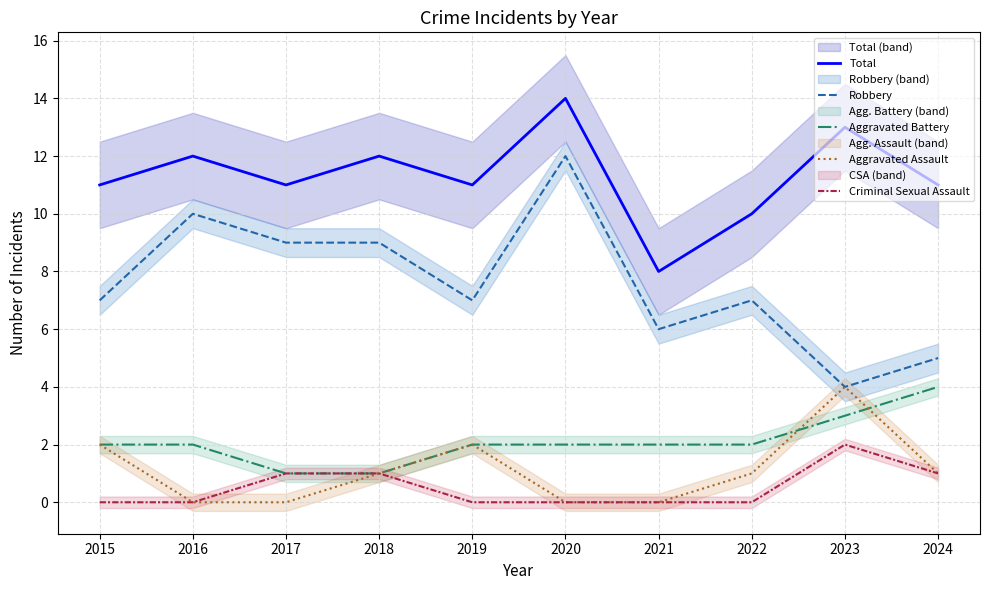

Is the value of Total at 2019 greater than the value of Aggravated Assault at 2021?

Yes